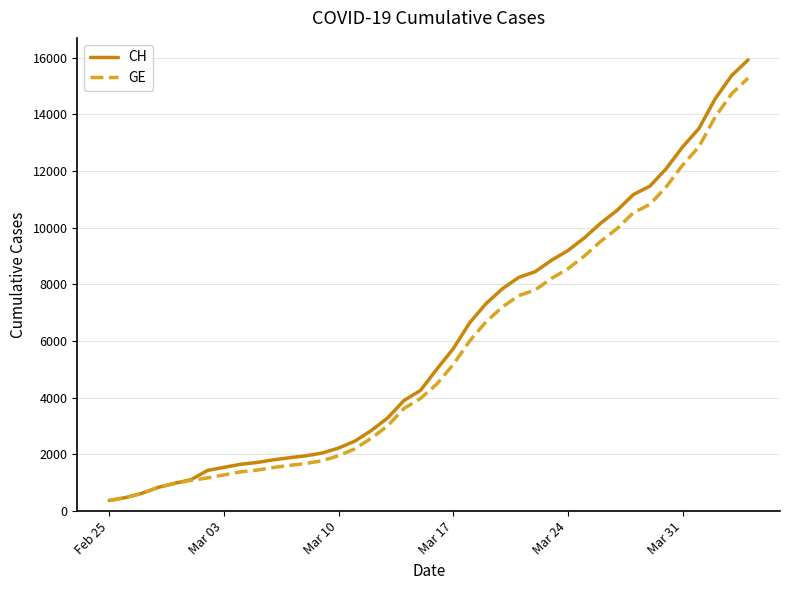

Which series has the largest range (max minus min)?

CH